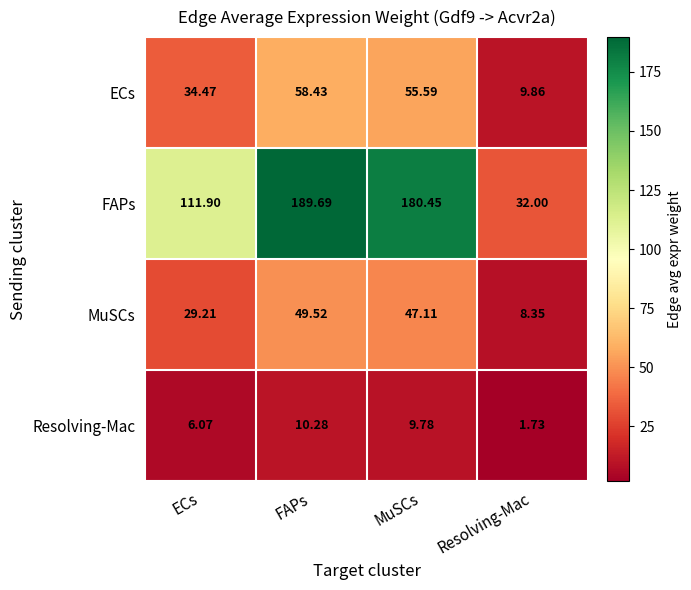

Which series changed the most between ECs and FAPs?

FAPs